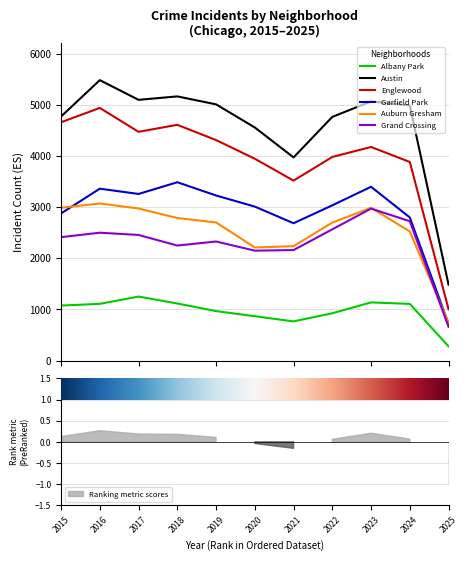

Reading left to right, list all the values displayed in this chart.

Albany Park: 1076	1110	1252	1117	968	868	767	926	1138	1109	279
Austin: 4770	5481	5096	5163	5008	4556	3971	4763	5065	4986	1484
Englewood: 4658	4938	4471	4608	4310	3945	3518	3980	4175	3882	1005
Garfield Park: 2877	3360	3257	3486	3227	3010	2685	3035	3397	2798	717
Auburn Gresham: 2987	3071	2973	2787	2700	2211	2237	2698	2987	2525	744
Grand Crossing: 2413	2500	2456	2249	2328	2149	2161	2566	2971	2724	660